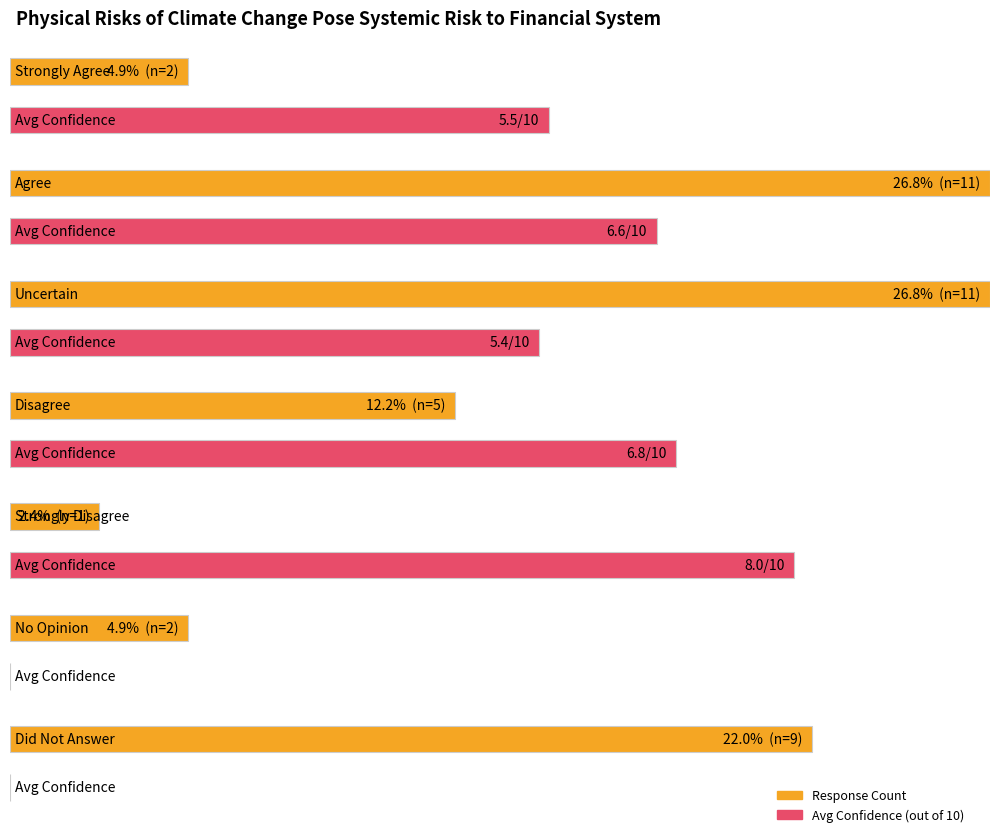

What is the sum of the values at Strongly Agree and Strongly Disagree?

3